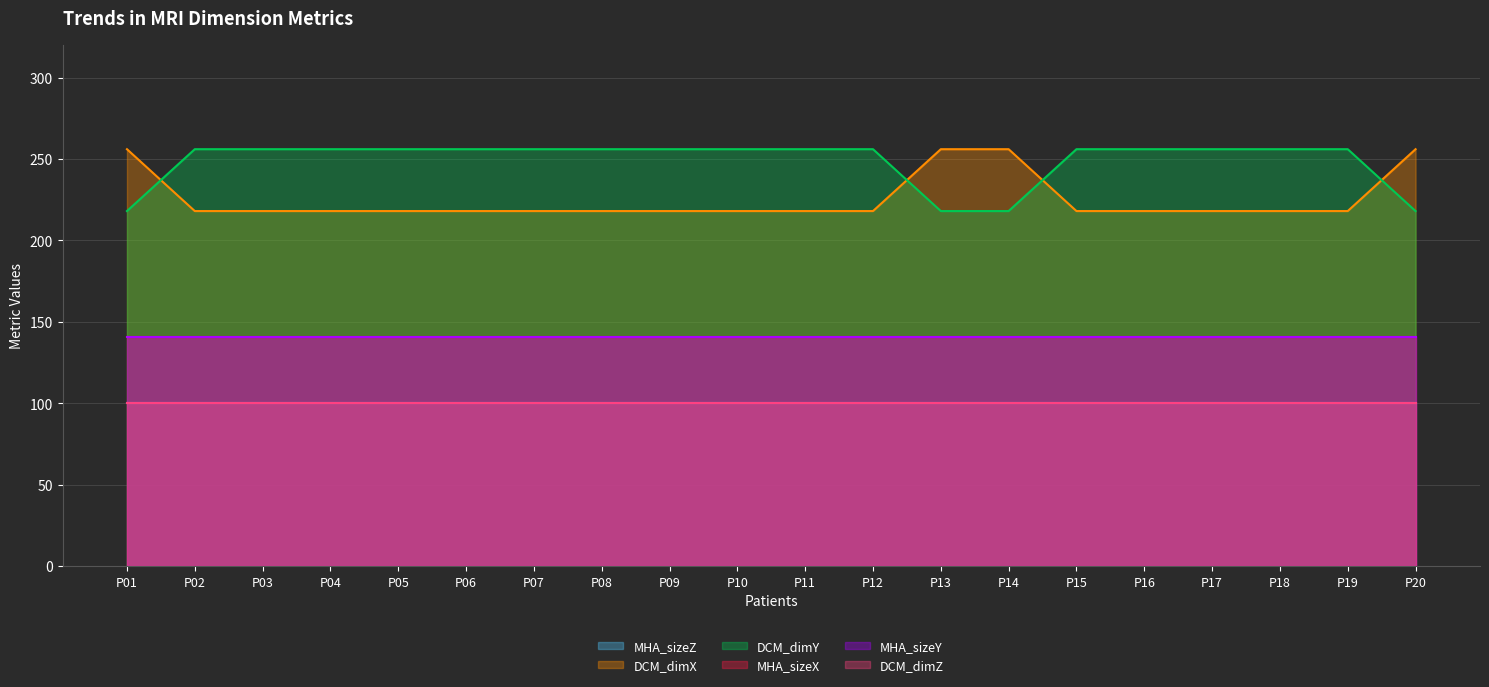

Does the chart have visible grid lines?

Yes